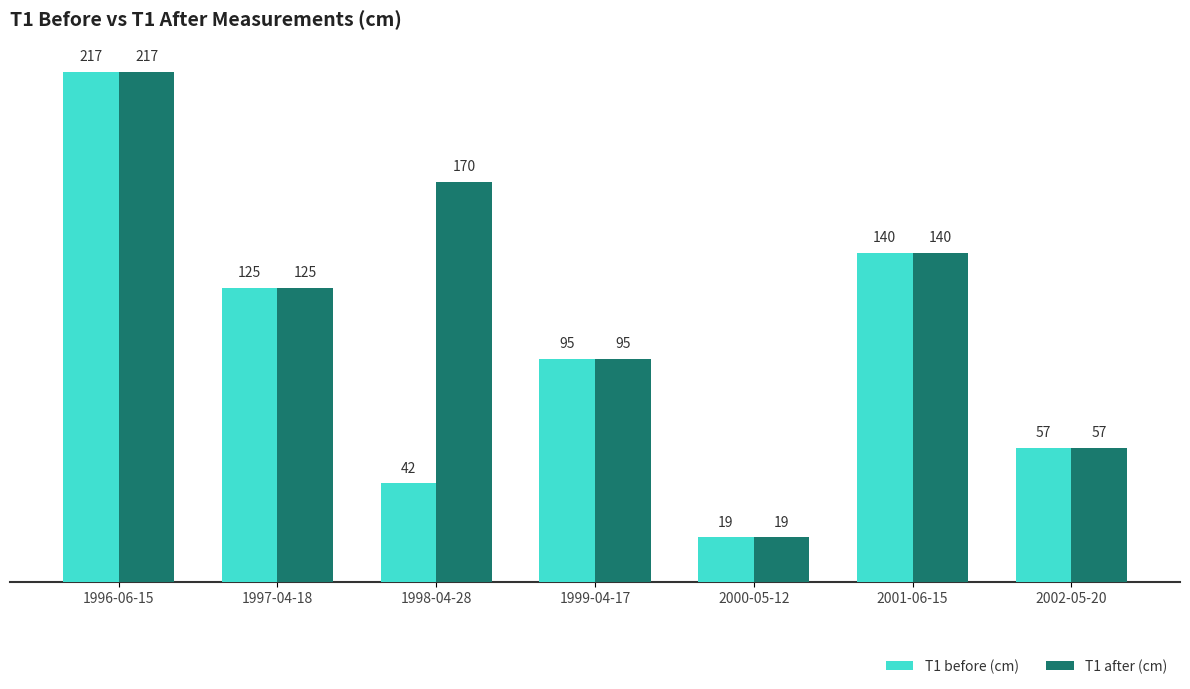

What are all the series names shown in the legend?

T1 before (cm), T1 after (cm)